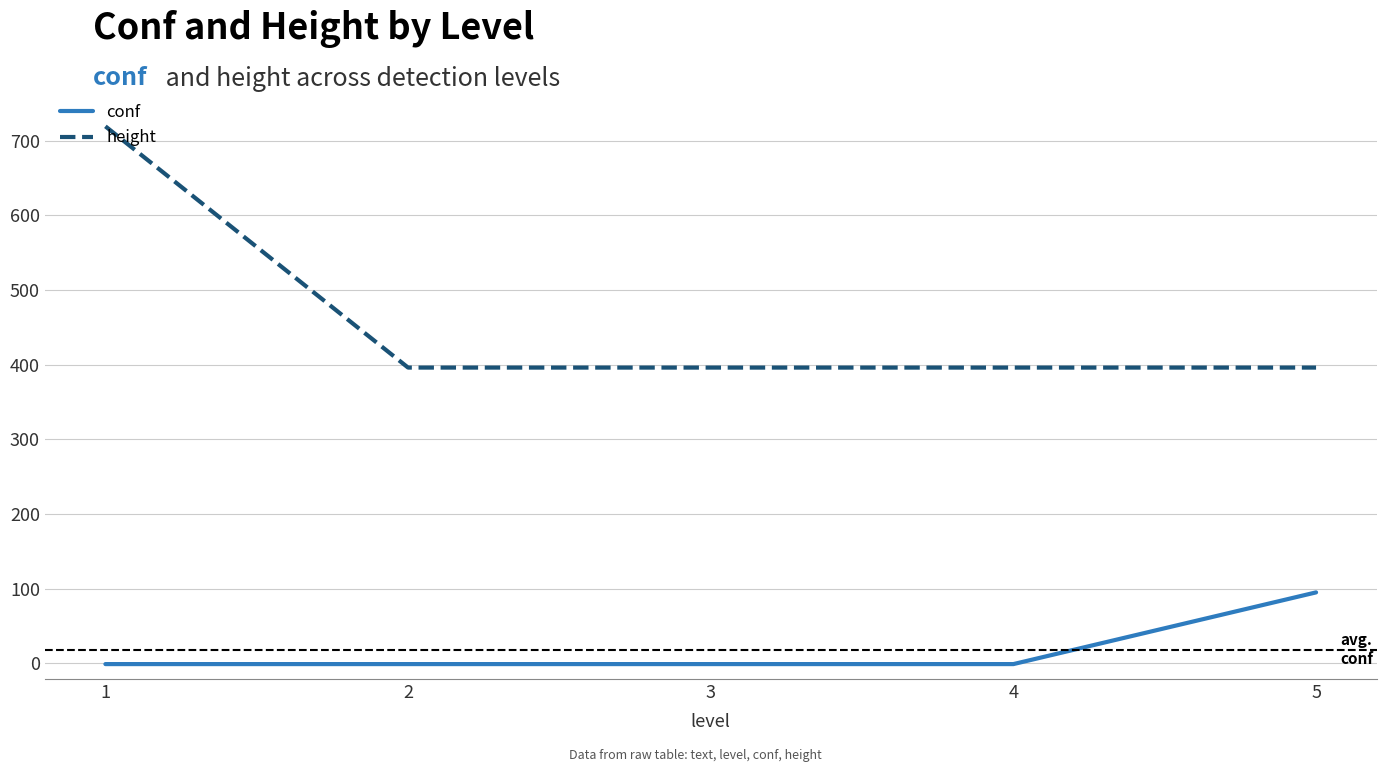

How many lines are shown in the chart?

2